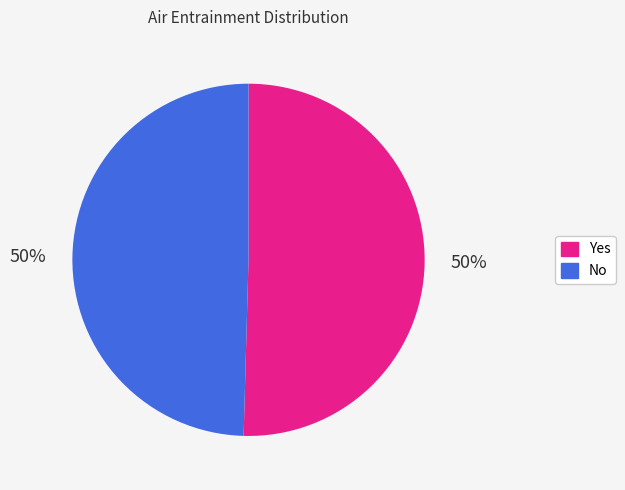

To the nearest percent, what is the average slice percentage?

50%